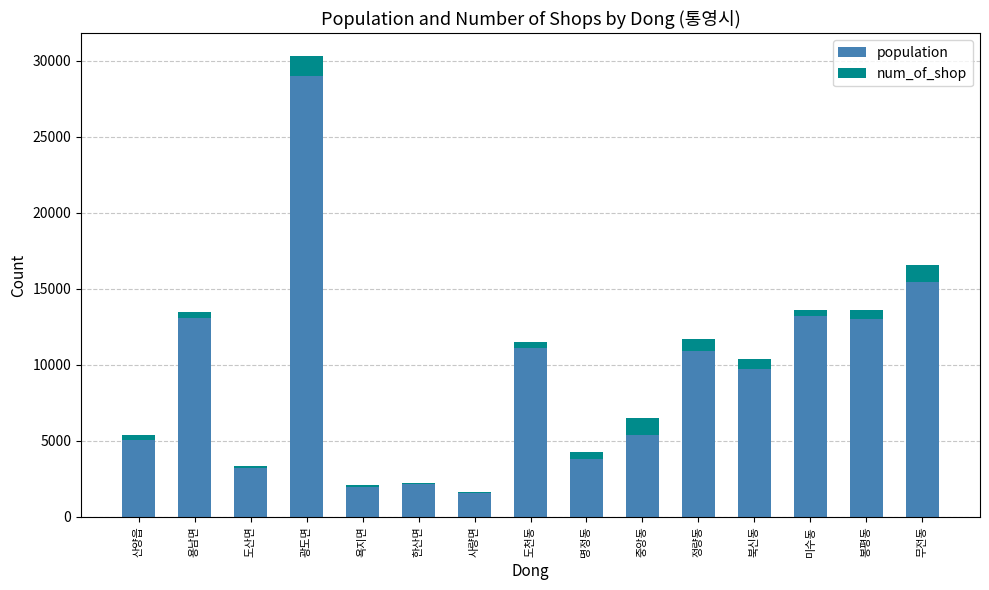

What is the total value across all series at 정량동?

11693